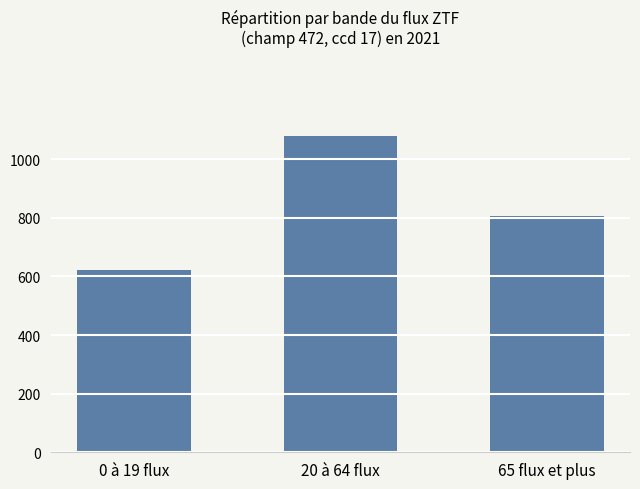

The chart shows a value of 1079.5 at 20 à 64 flux. True or false?

True